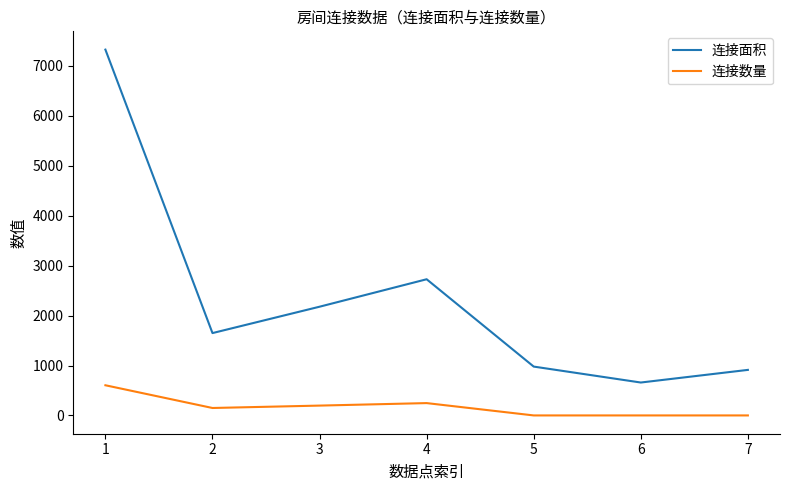

Does the chart have visible grid lines?

No